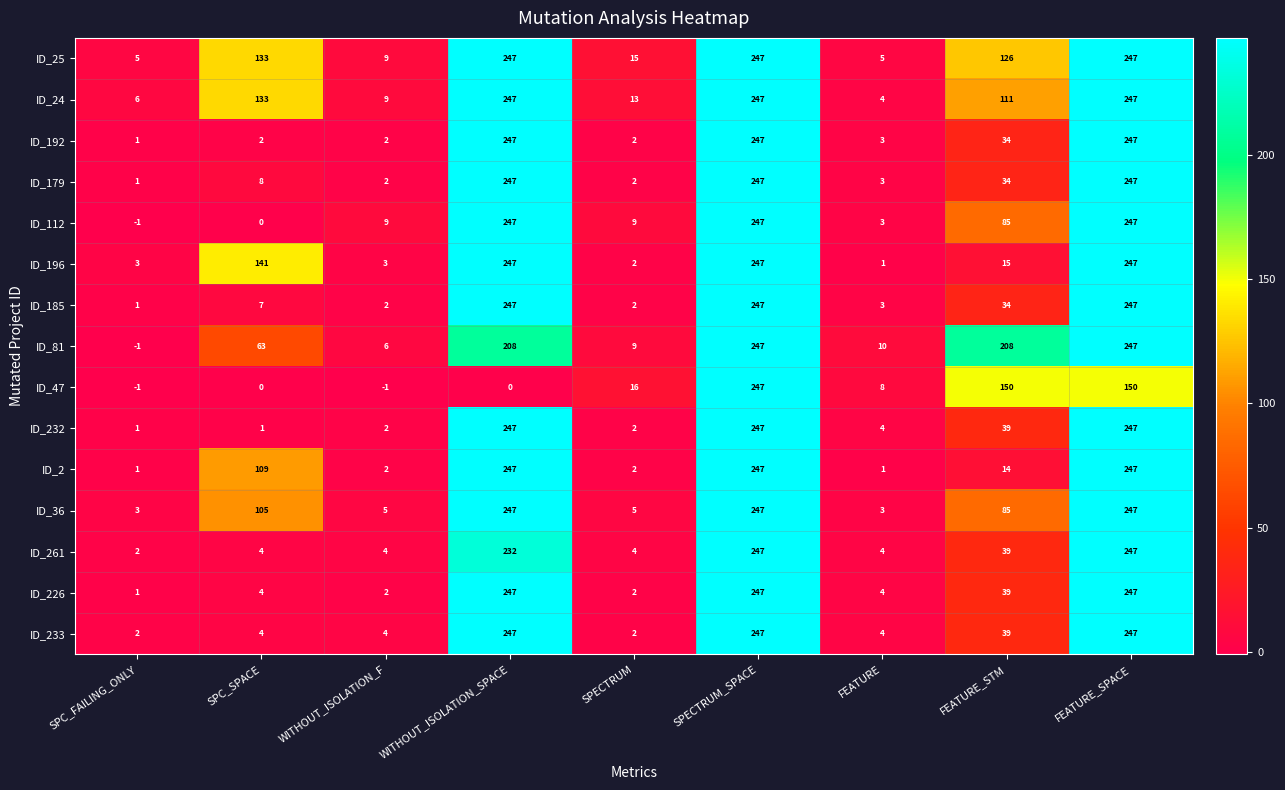

The ID_36 series shows 5 at SPECTRUM. True or false?

True